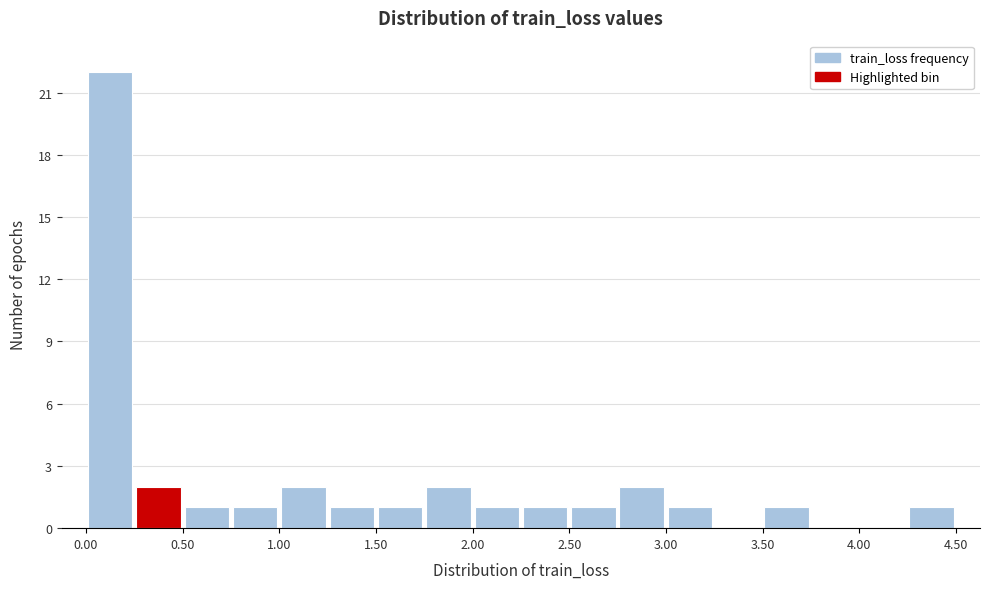

Reading left to right, list every bar in this chart as the range it spans on the x-axis followed by its height. The values are not printed on the chart, so give them approximately, as read against the axis.

0.00 to 0.25: 22
0.25 to 0.50: 2
0.50 to 0.75: 1
0.75 to 1.00: 1
1.00 to 1.25: 2
1.25 to 1.50: 1
1.50 to 1.75: 1
1.75 to 2.00: 2
2.00 to 2.25: 1
2.25 to 2.50: 1
2.50 to 2.75: 1
2.75 to 3.00: 2
3.00 to 3.25: 1
3.25 to 3.50: 0
3.50 to 3.75: 1
3.75 to 4.00: 0
4.00 to 4.25: 0
4.25 to 4.50: 1